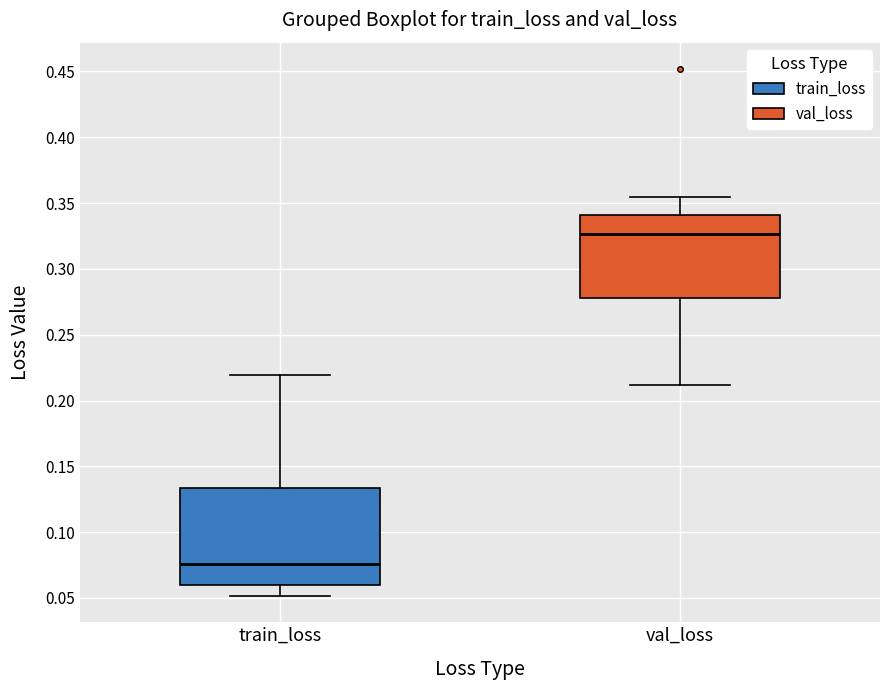

Comparing the boxes themselves (not the whiskers), which one is the tallest?

train_loss